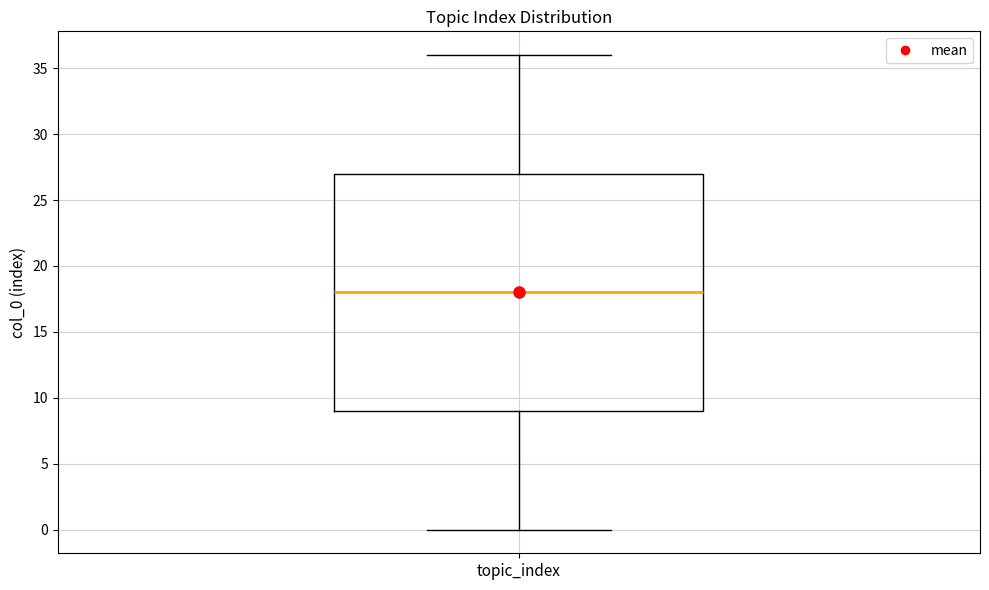

Transcribe this box plot: give where the median line is, the range the box spans, and where the two whiskers end, as read against the y-axis. The values are not printed on the chart, so give them approximately, as read against the axis.

median 18, box 9 to 27, whiskers 0 to 36